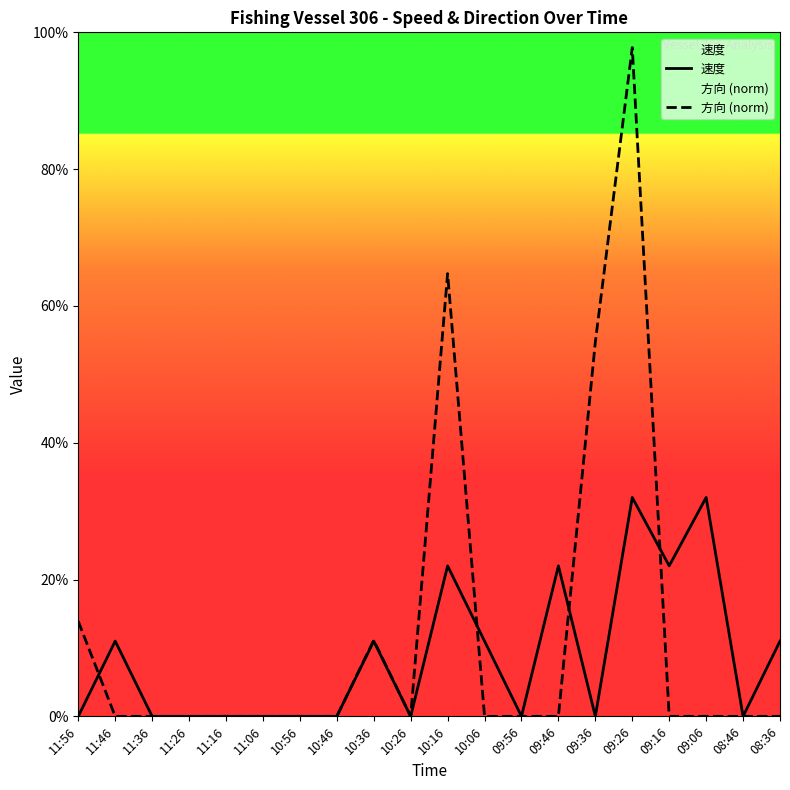

What is the sum of the 速度 values at 11:26 and 09:06?

0.3